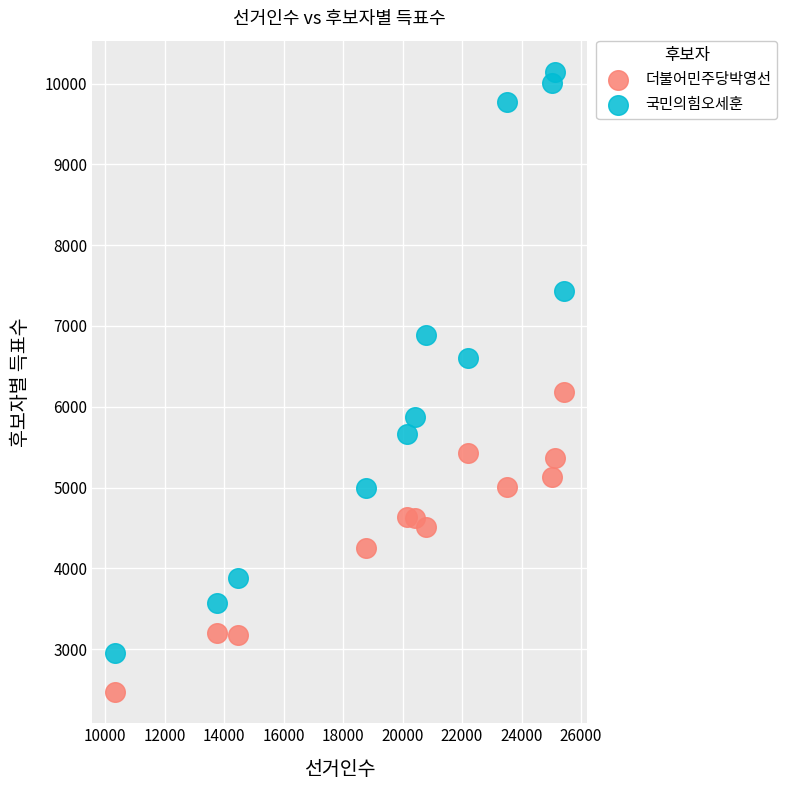

Which series has the widest spread of Y values?

국민의힘오세훈